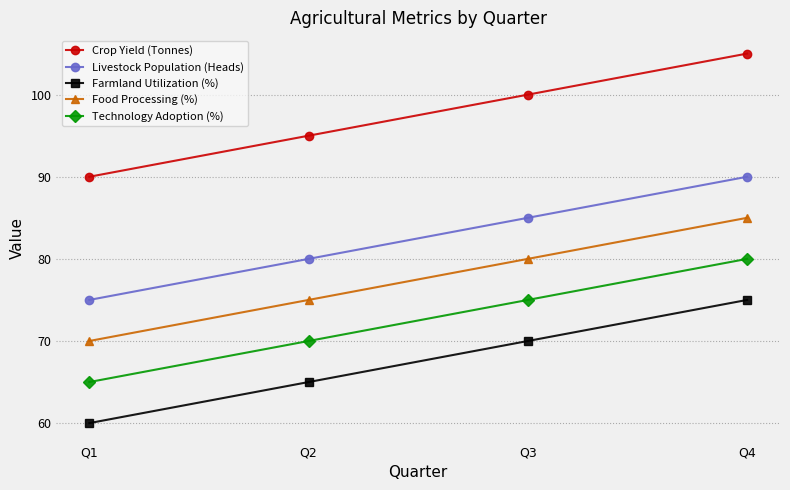

Count the number of categories in the chart.

4